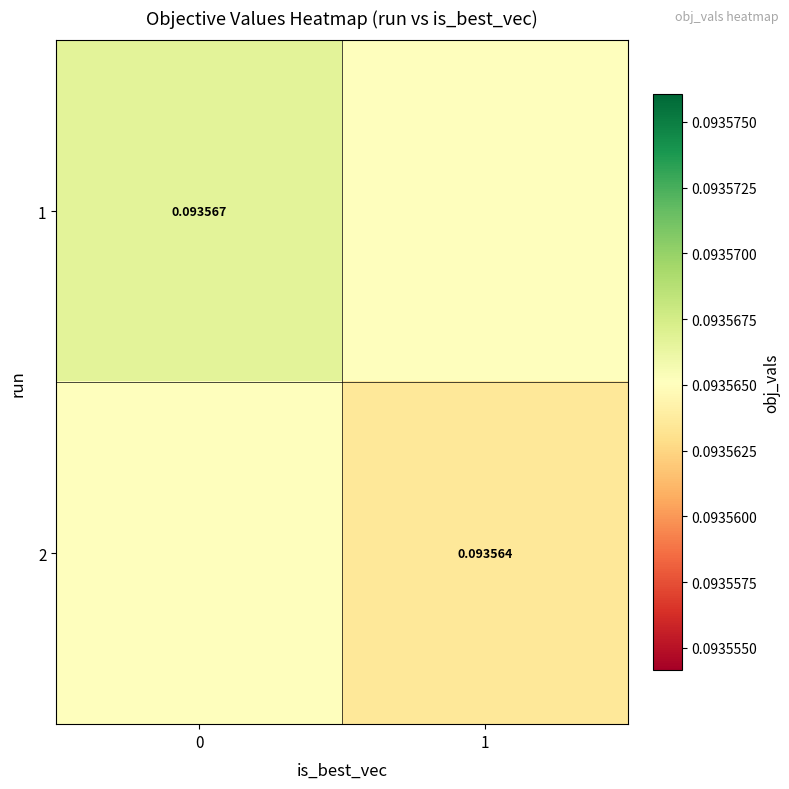

Count the 1 values in the range 0 to 1.

2